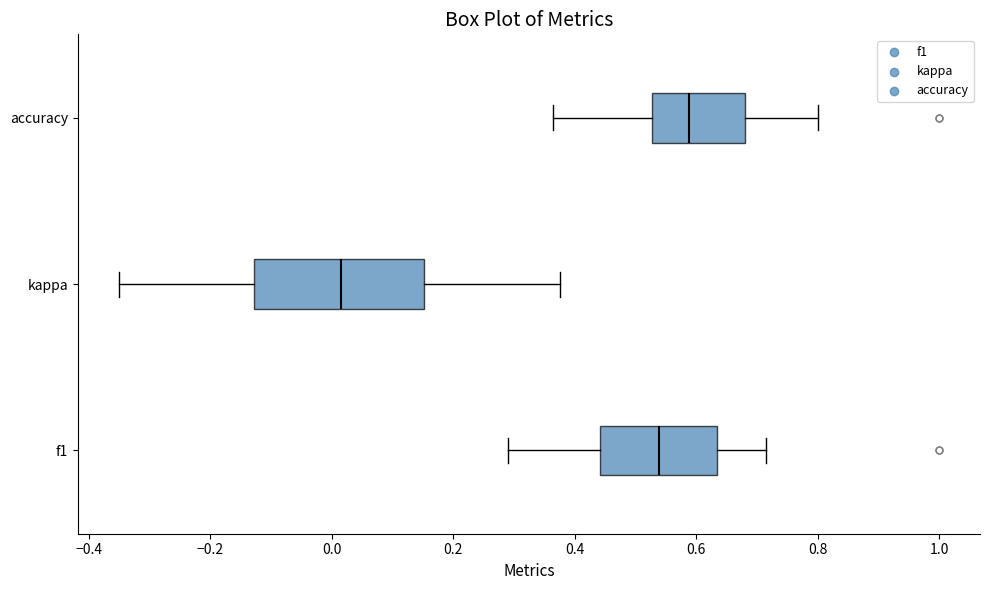

Reading bottom to top, read every box against the x-axis: the position of its median line, the range the box covers, and the ends of its whiskers. The values are not printed on the chart, so give them approximately, as read against the axis.

f1: median 0.54, box 0.44 to 0.64, whiskers 0.30 to 0.72
kappa: median 0.02, box -0.12 to 0.16, whiskers -0.36 to 0.38
accuracy: median 0.58, box 0.52 to 0.68, whiskers 0.36 to 0.80